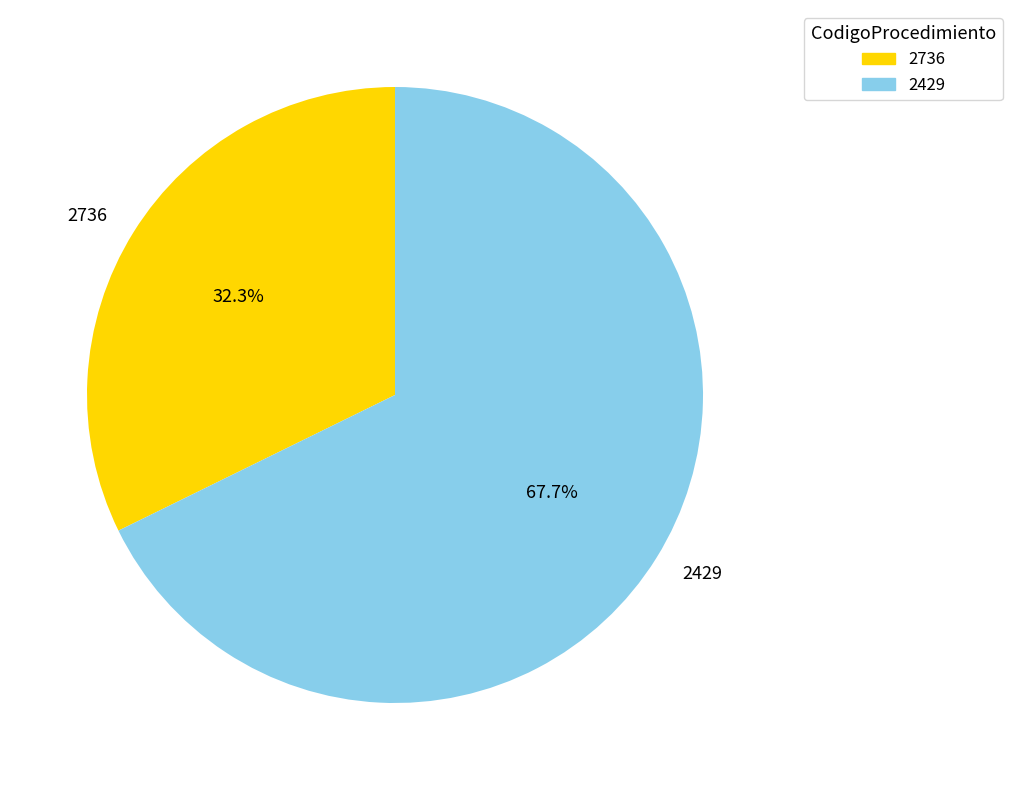

Between 2736 and 2429, which is larger?

2429